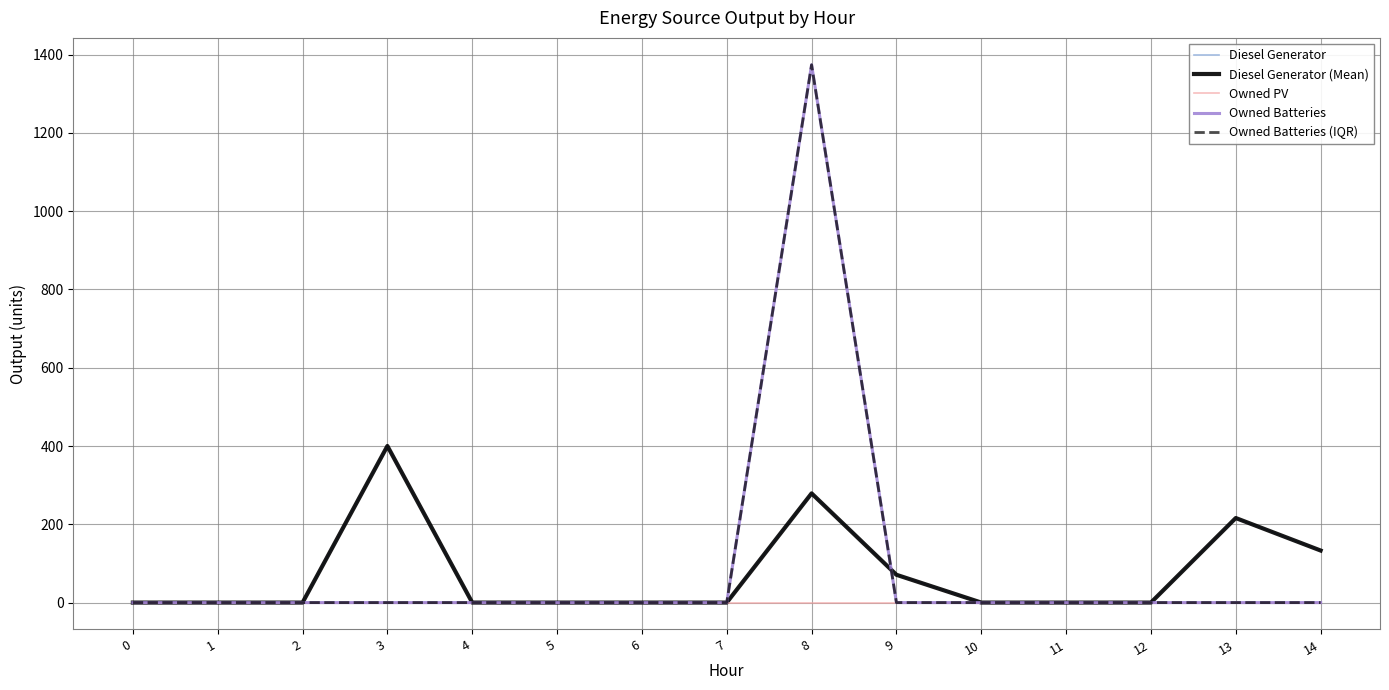

At which category is the sum across all series the highest?

8